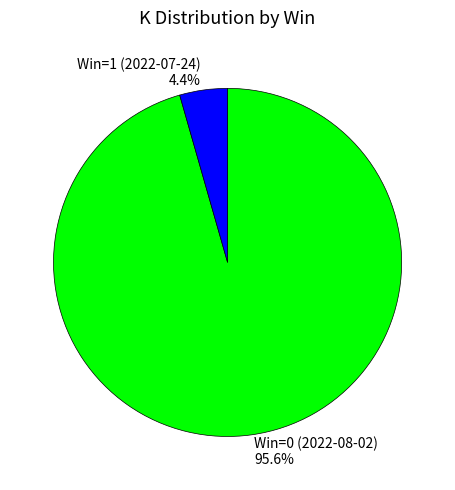

Which has a higher value, Win=0 (2022-08-02) or Win=1 (2022-07-24)?

Win=0 (2022-08-02)